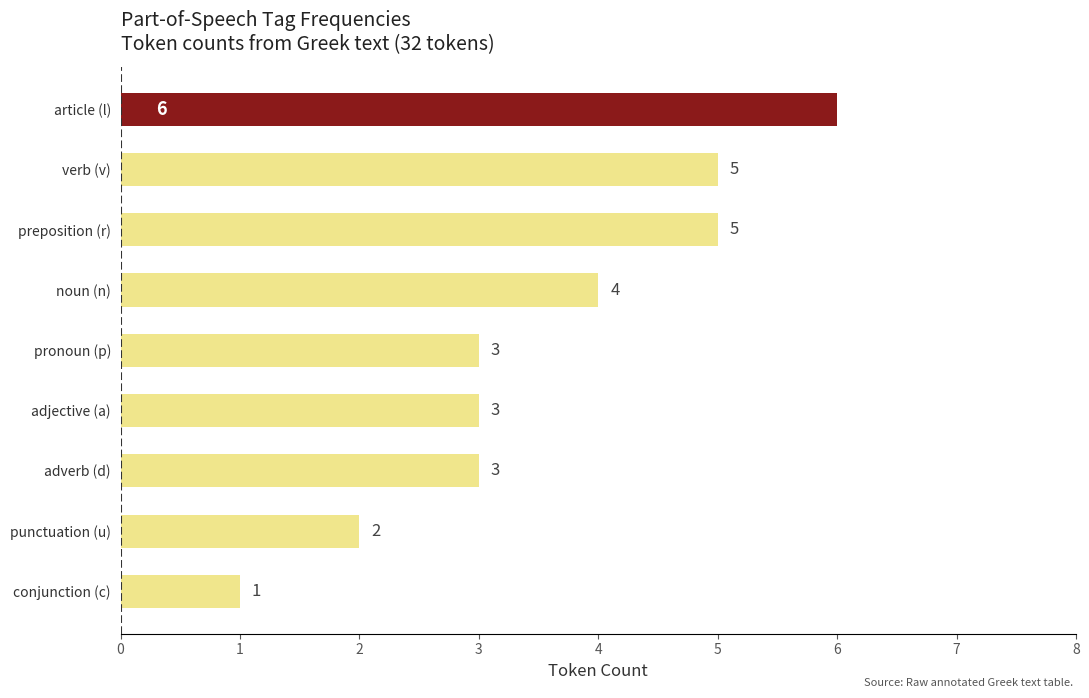

What is the ratio of the value at preposition (r) to the value at verb (v)?

1.0